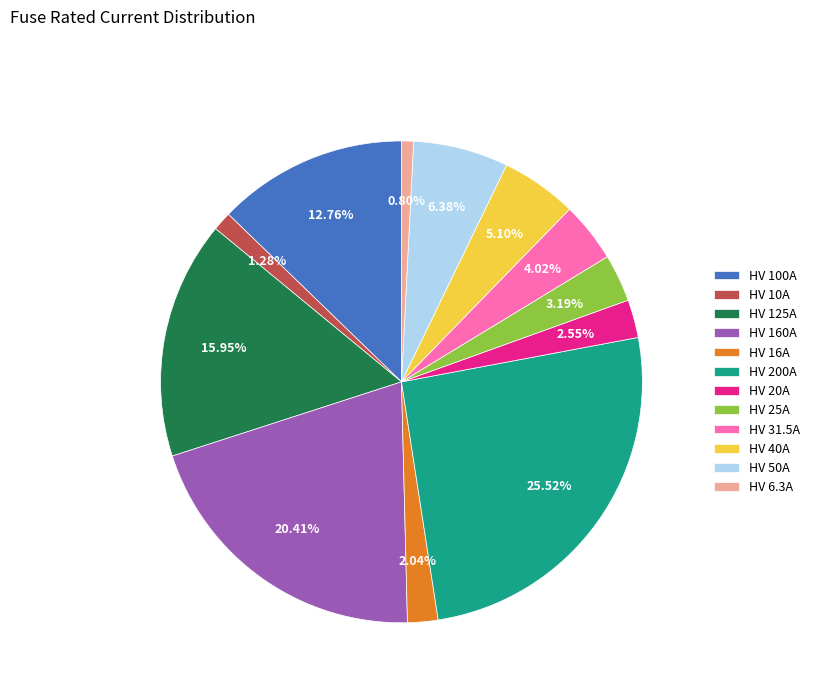

Approximately how many times larger is the value at HV 6.3A compared to HV 20A?

0.3